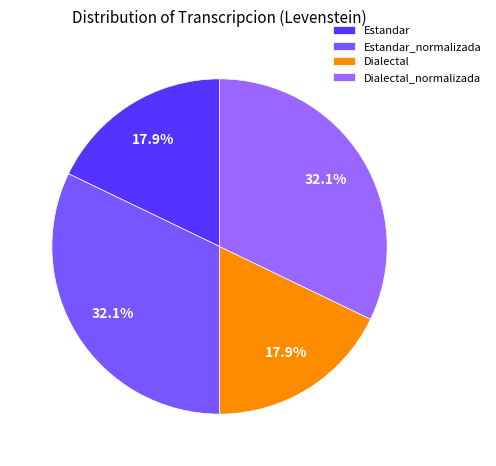

To the nearest percent, what is the difference between the largest and smallest slice percentages?

14%